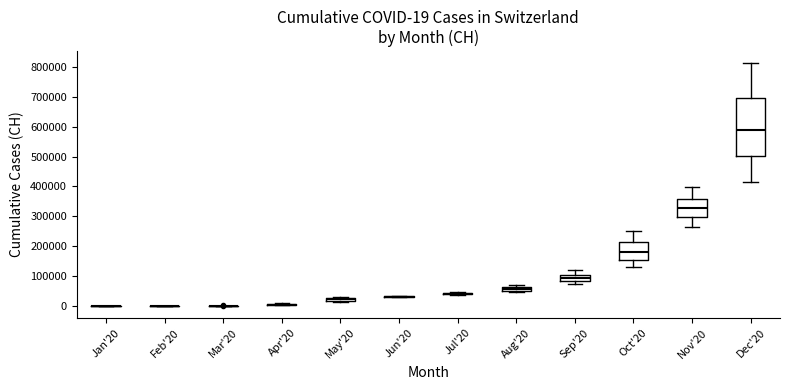

Comparing the boxes themselves (not the whiskers), which one is the tallest?

Dec'20